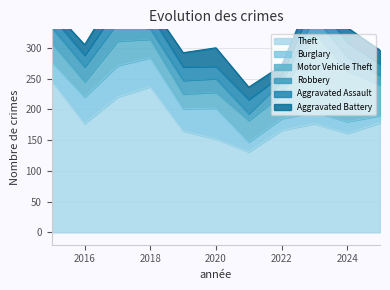

Which has a higher value, 2018 or 2016?

2018